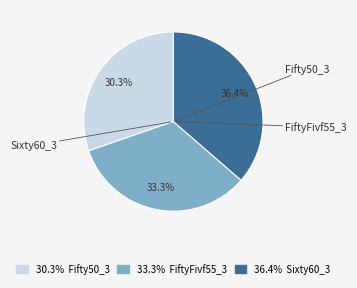

To the nearest percent, what portion does FiftyFivf55_3 represent?

33%